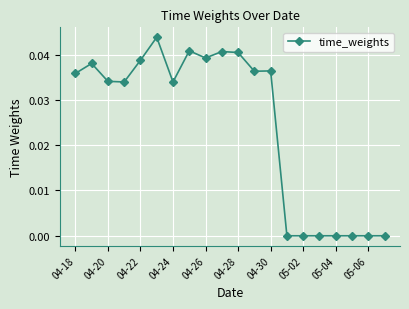

True or false: the data has more than 0 interior local peaks.

True